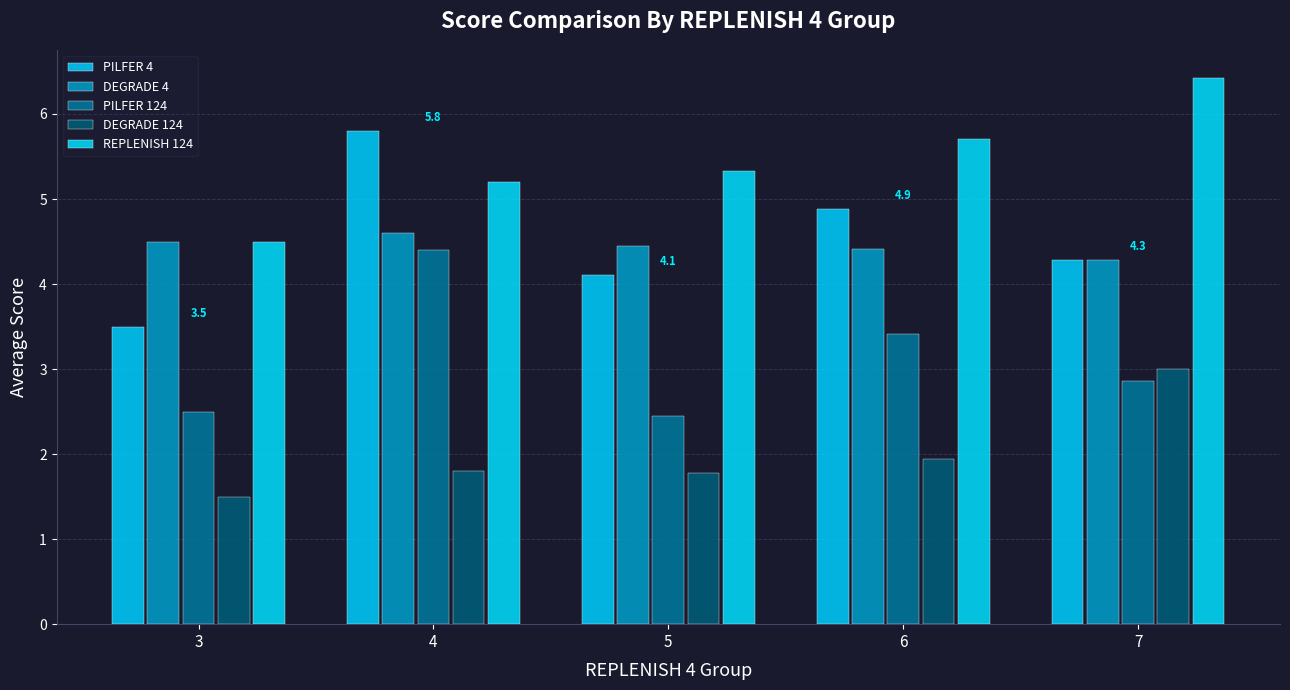

Which category has the highest value in the PILFER 124 series?

4